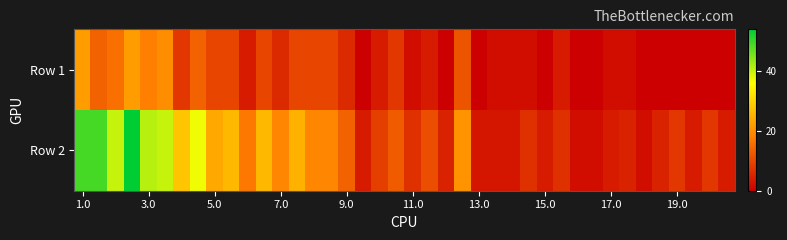

Reading left to right, transcribe all the data shown in this chart.

Row 1: 22	14	16	22	18	20	8	14	10	10	4	10	6	10	10	10	6	0	4	8	2	4	0	12	0	2	2	2	0	4	0	0	2	2	0	0	0	0	0	0
Row 2: 49	49	40	54	41	40	28	37	24	26	17	26	19	25	19	19	14	4	9	13	7	11	5	21	3	3	3	7	4	7	2	2	4	5	2	5	8	4	8	4